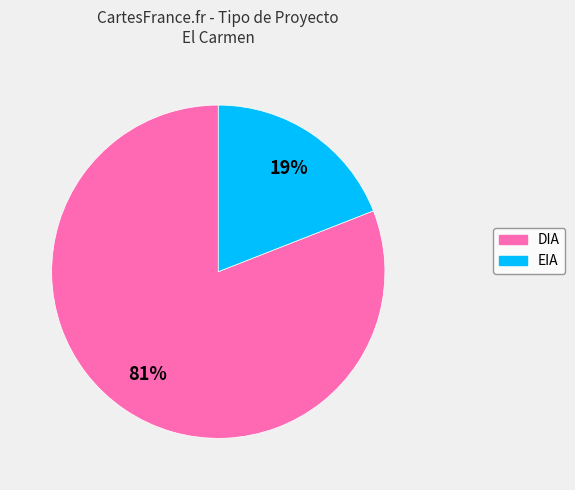

Is DIA the majority of the pie?

Yes